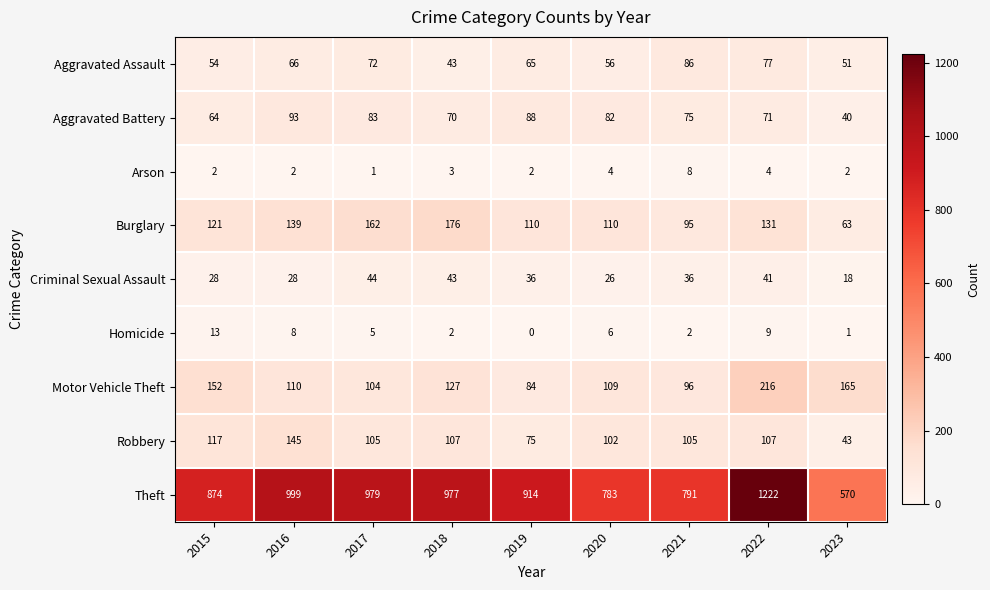

Is it true that Aggravated Assault equals 102 at 2017?

False